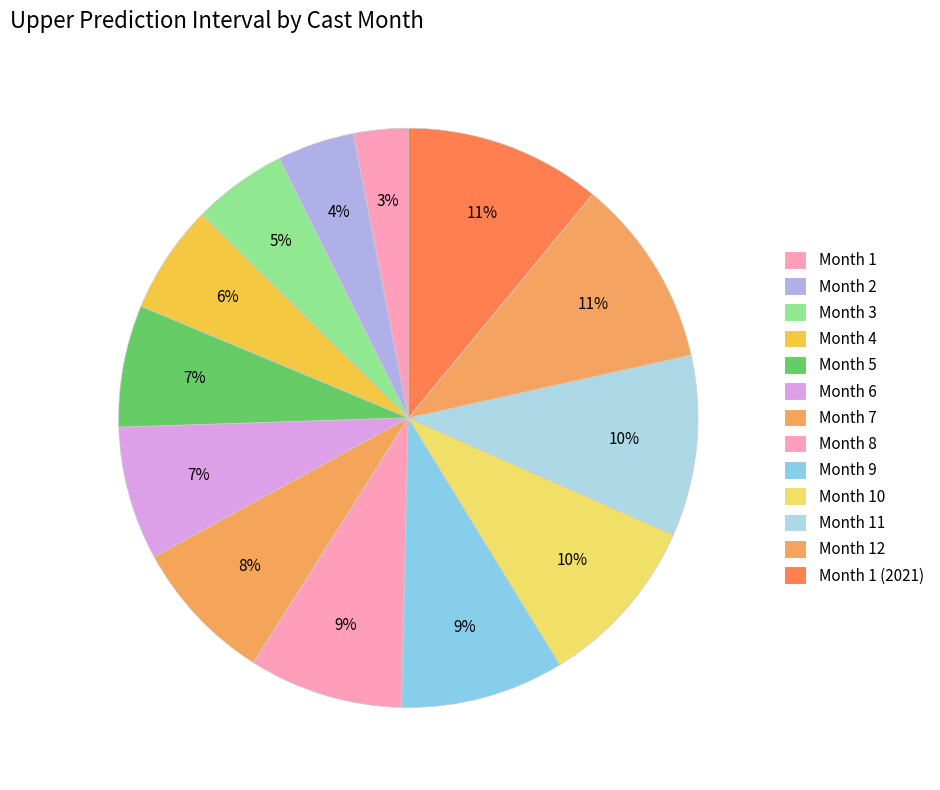

Count the number of slices in the pie.

13